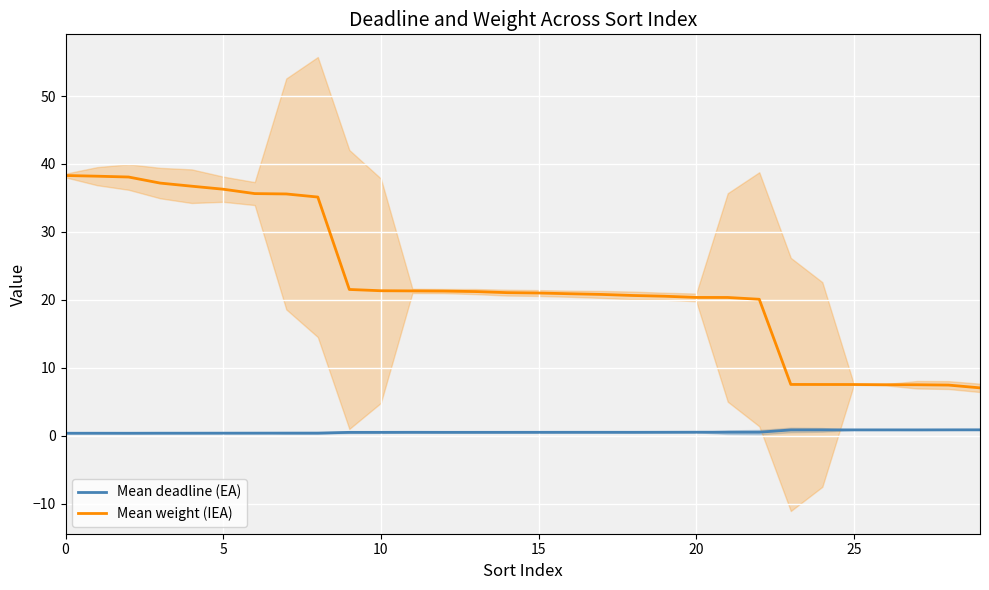

What is the difference between the maximum and minimum values in the Mean weight (IEA) series?

31.2